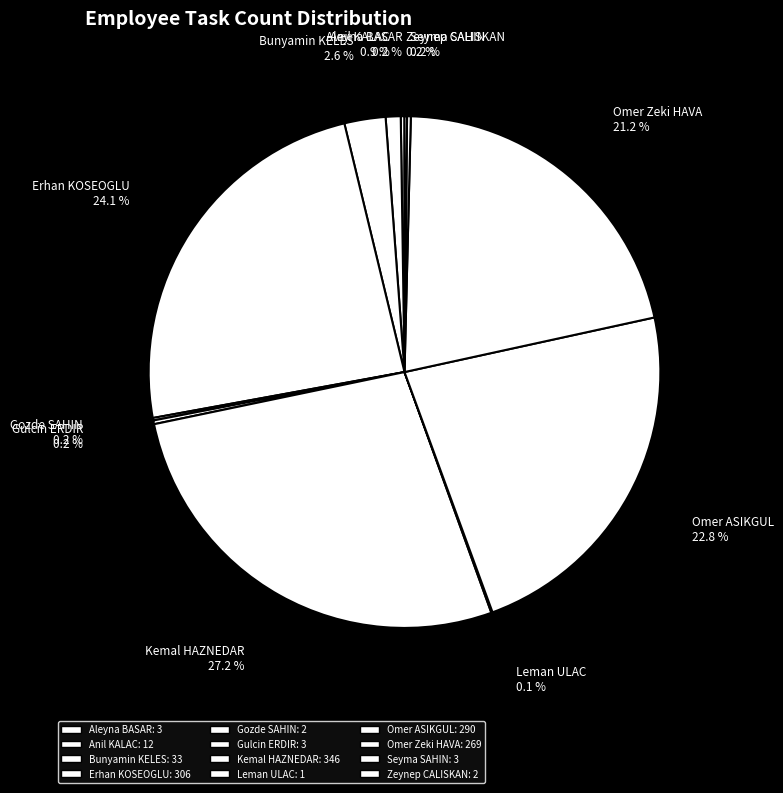

Is it true that Omer ASIKGUL is 11% of the pie?

False